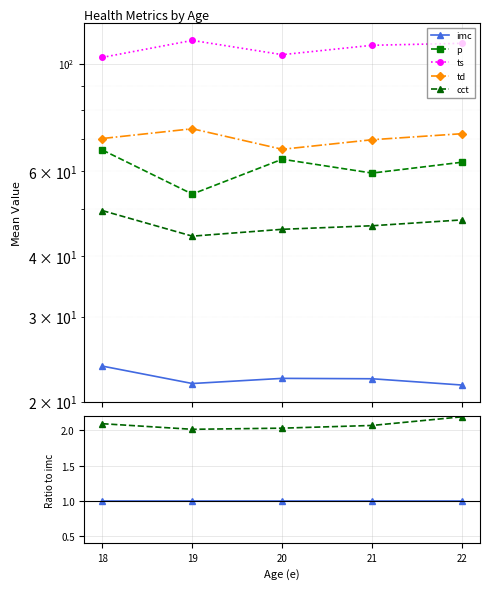

Rank the series at 20 from lowest to highest value.

imc, cct, p, td, ts